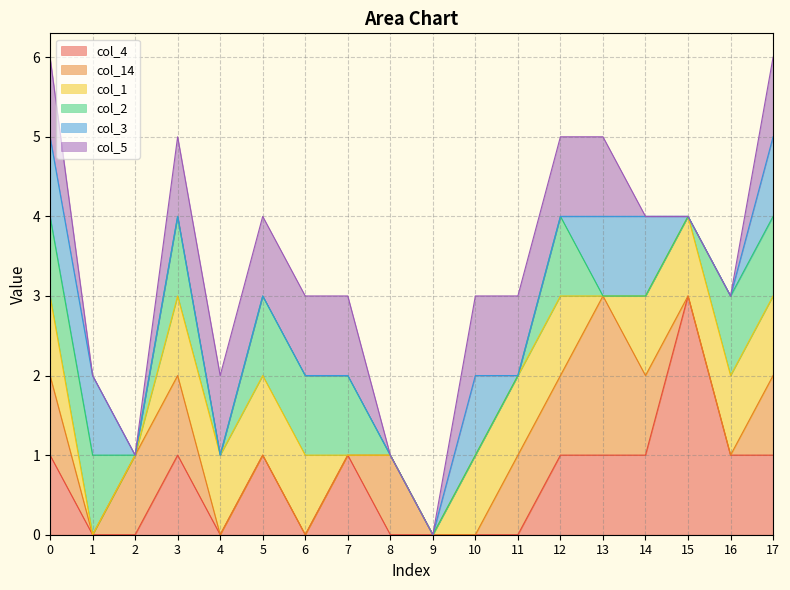

Is it true that col_2 equals 1 at 16?

True